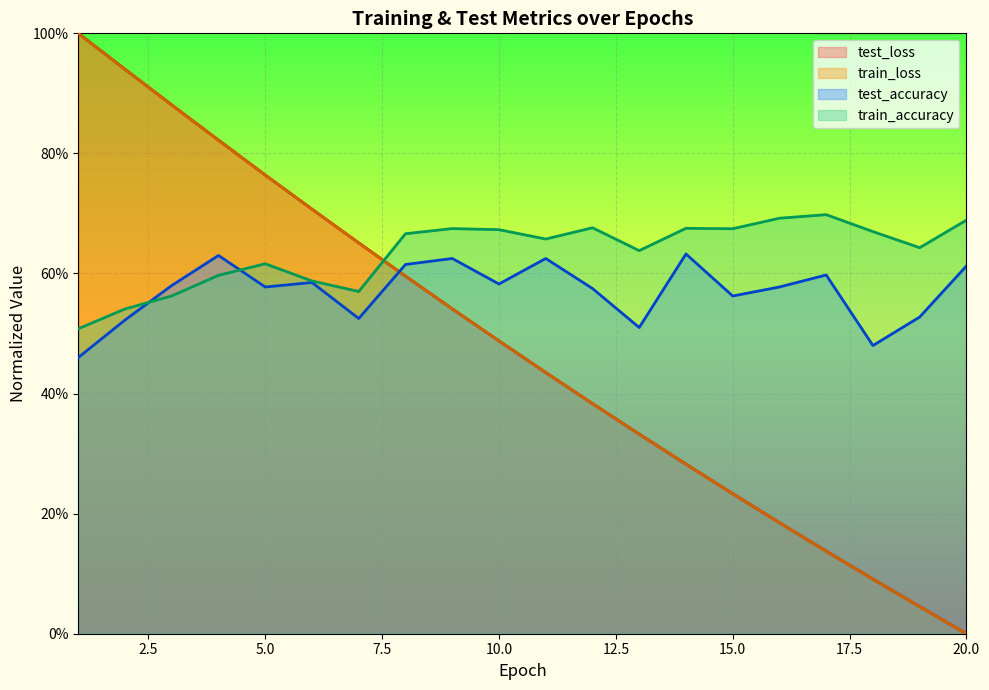

What is the average value of the test_accuracy series?

0.6